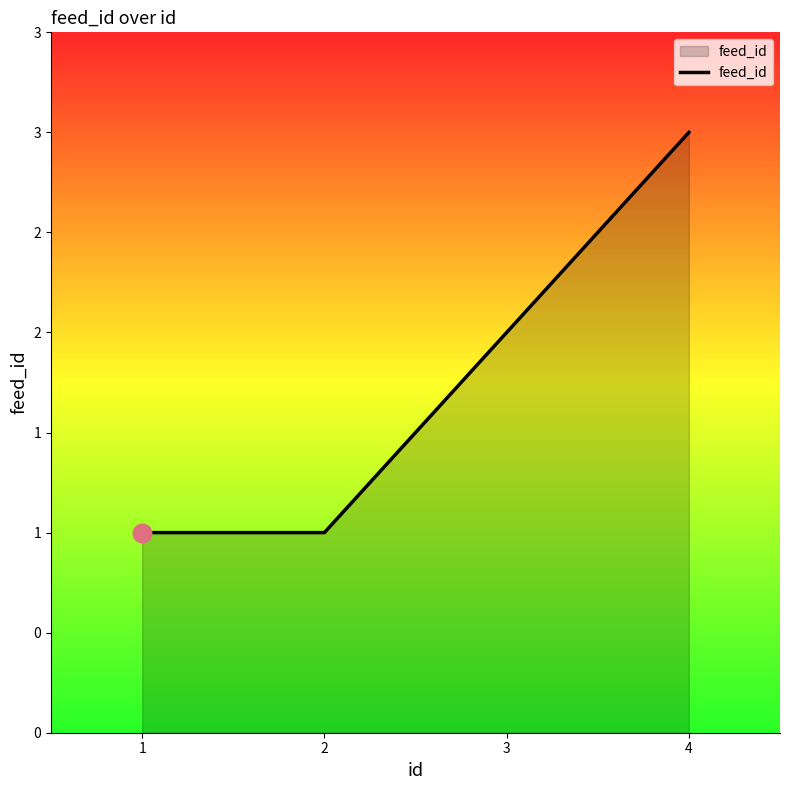

Which has a higher value, 4 or 1?

4